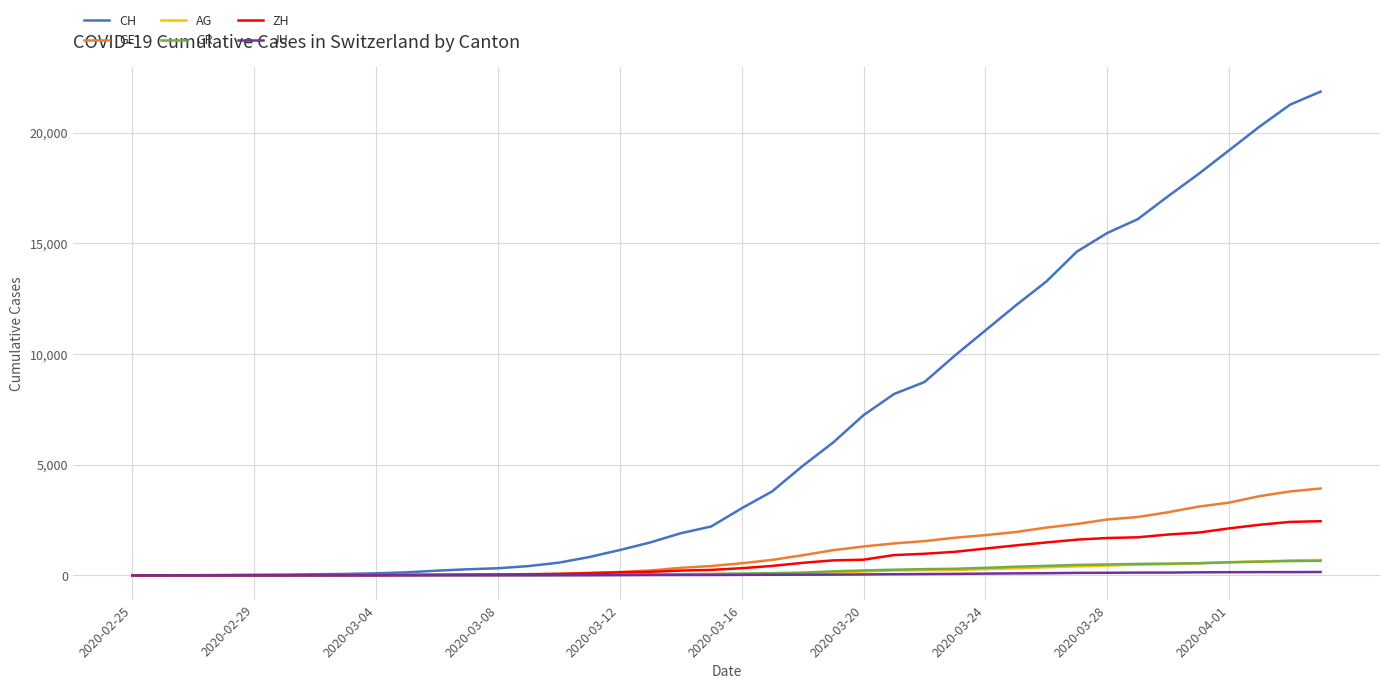

How many lines are shown in the chart?

6